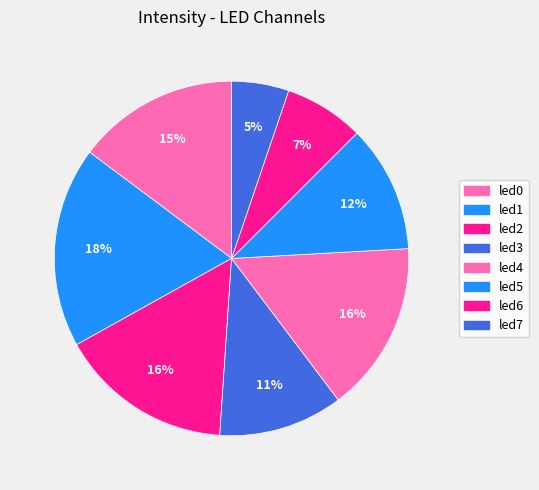

Between led7 and led3, which is larger?

led3